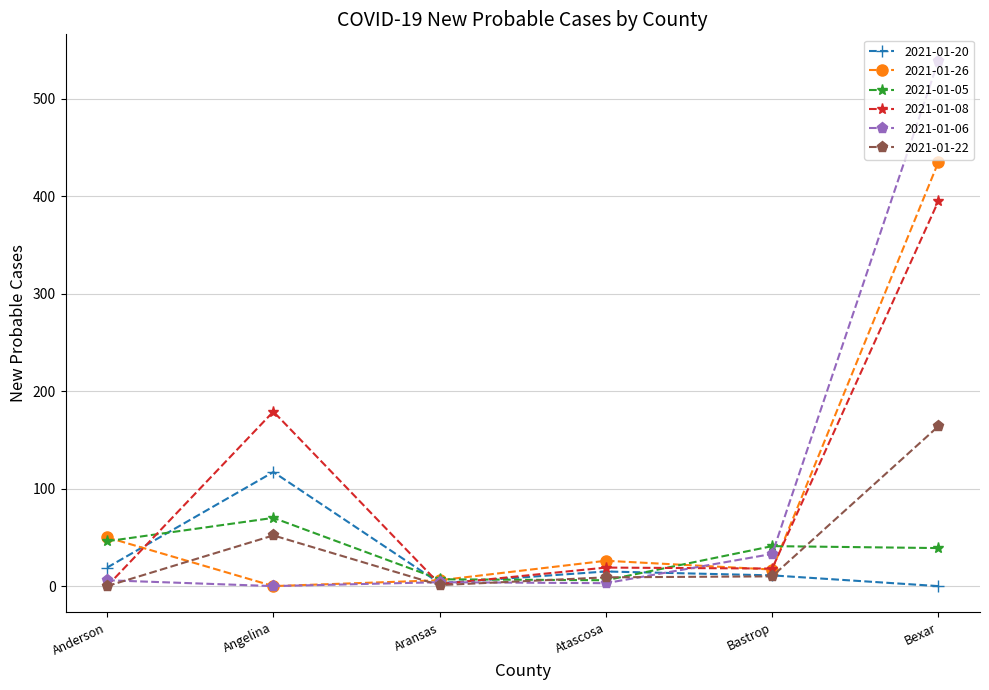

True or false: 2021-01-22 has more than 2 interior local peaks.

False